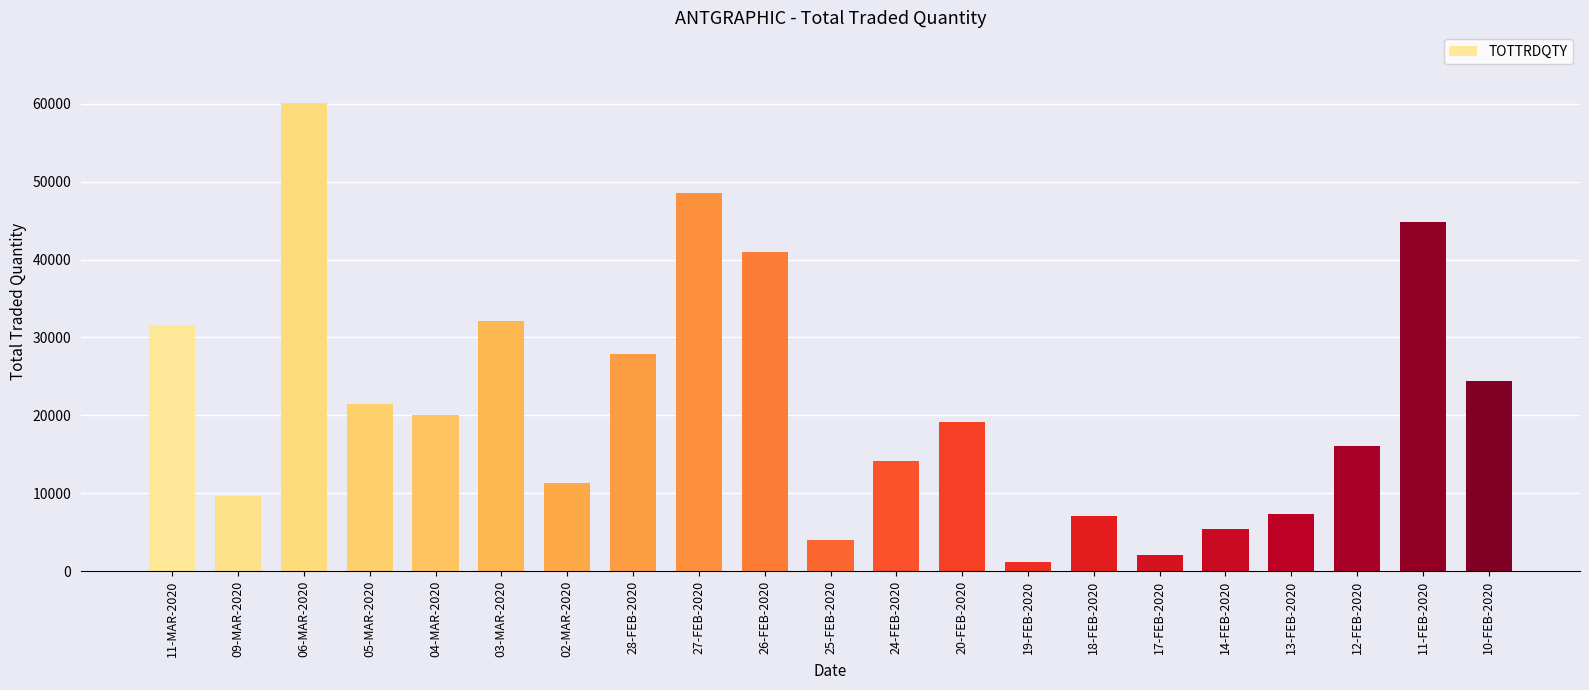

What is the difference between the maximum and minimum values?

58908